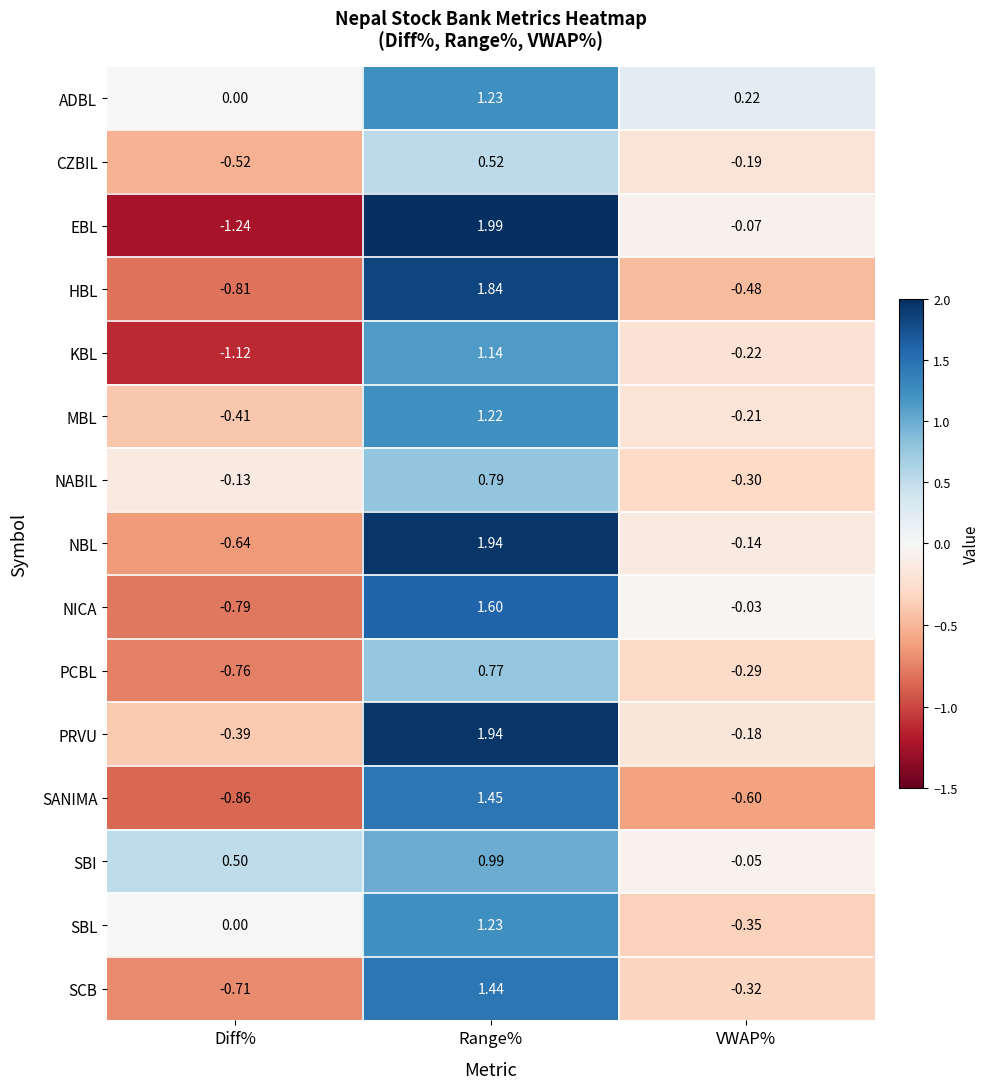

List the labels in order of CZBIL value, largest first.

Range%, VWAP%, Diff%